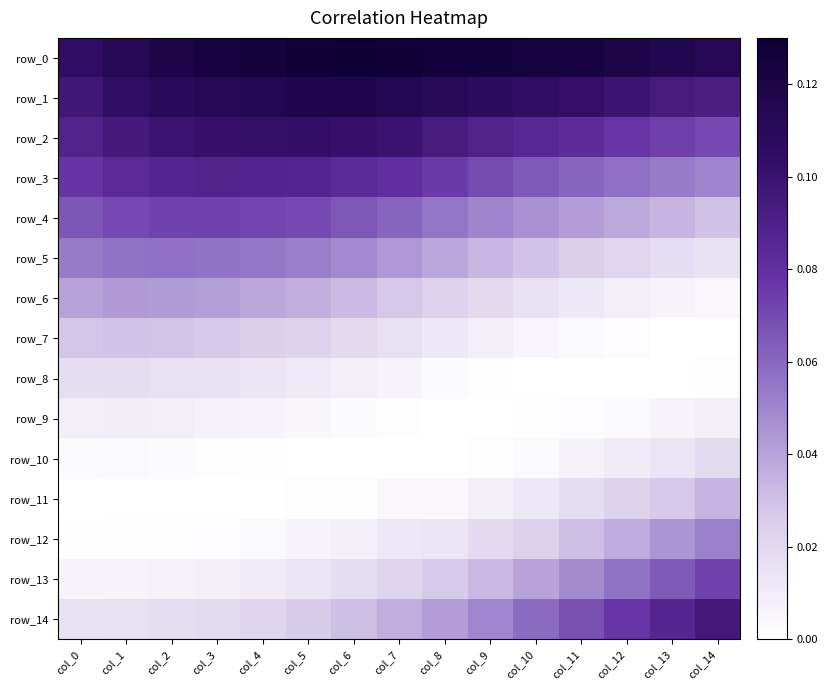

Which category has the lowest value in the row_8 series?

col_10